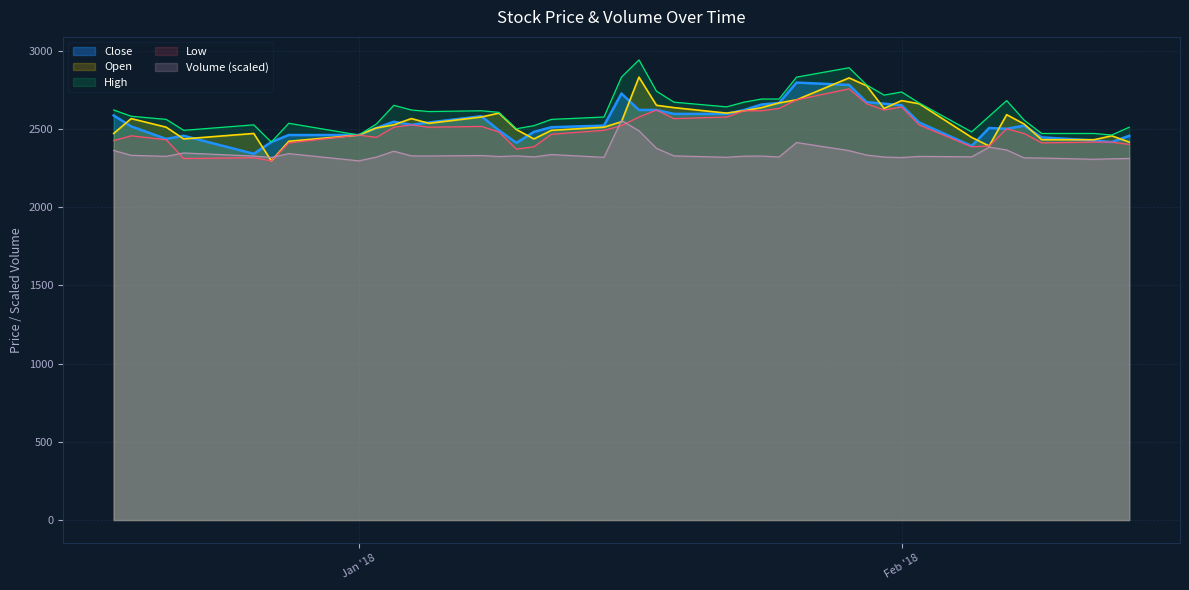

At which category does the chart reach its peak across all series?

2018-01-17